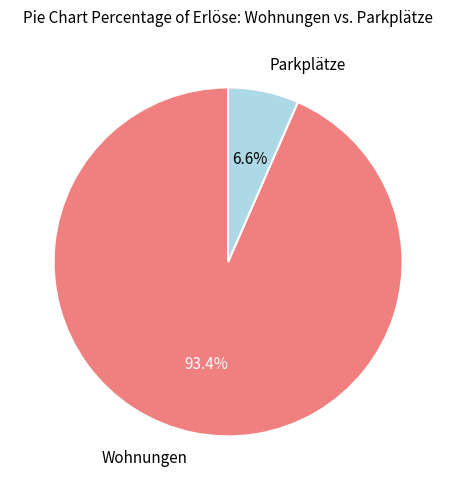

How many slices are in this pie chart?

2